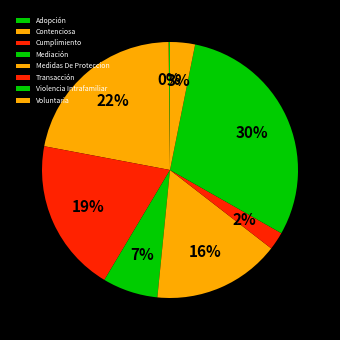

True or false: Medidas De Proteccion accounts for 9% of the total.

False